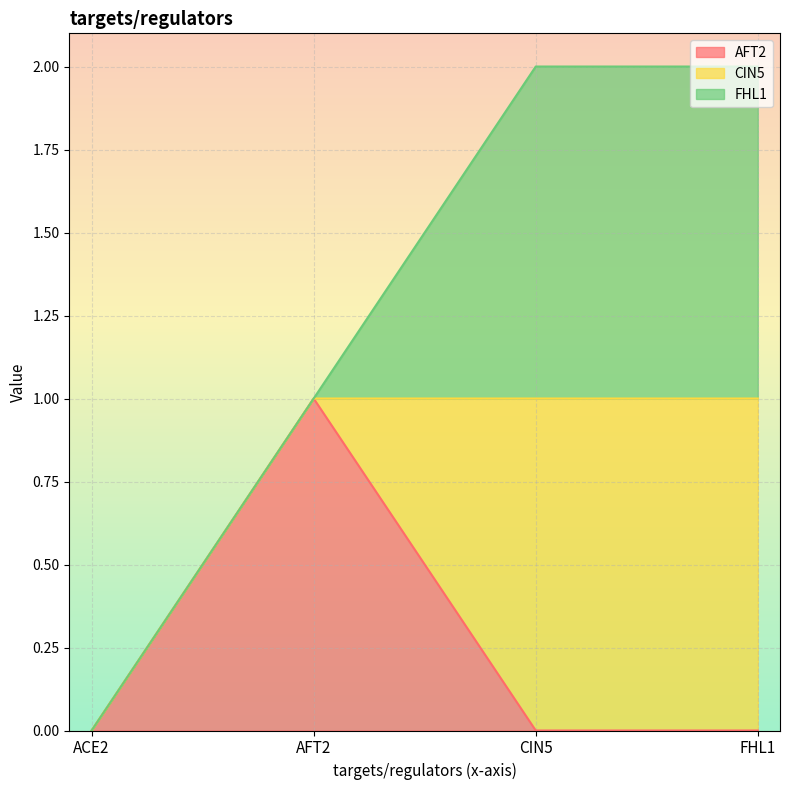

What is the total value across all series at AFT2?

1